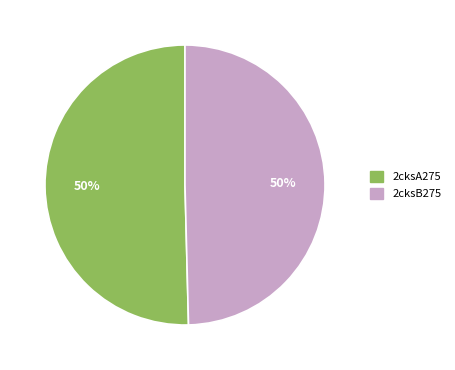

To the nearest percent, what percentage of the pie is 2cksB275?

50%